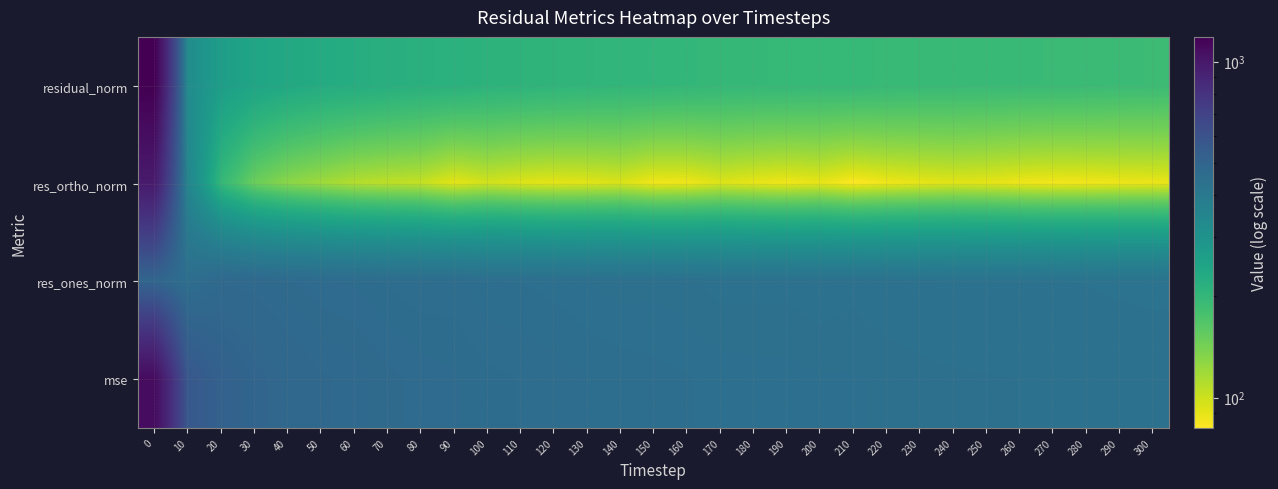

At 240, list the series in order from smallest to largest.

res_ortho_norm, residual_norm, res_ones_norm, mse